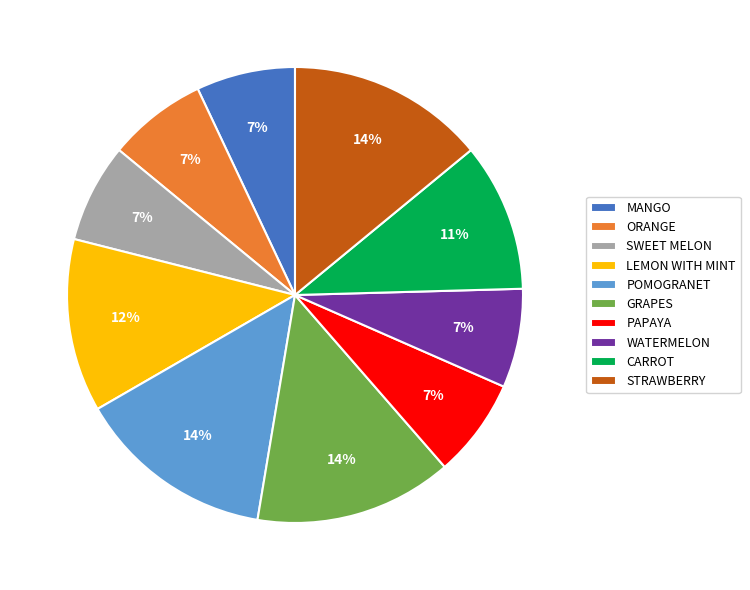

To the nearest percent, what is the difference between the largest and smallest slice percentages?

7%